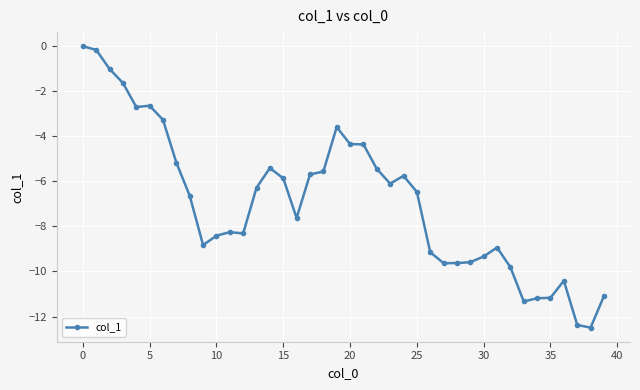

How many data points does each series have?

40